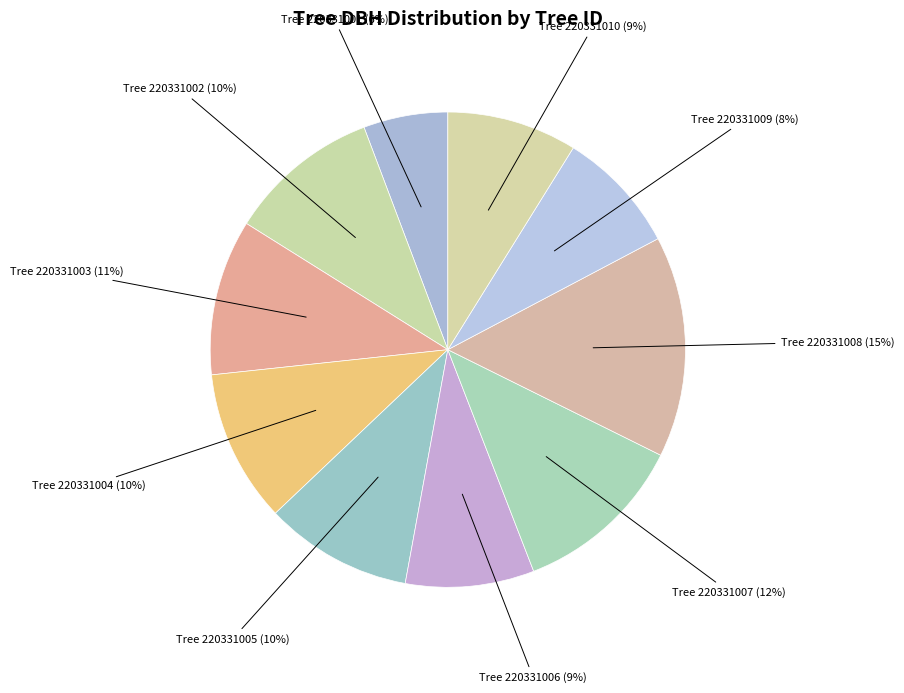

To the nearest percent, what percentage of the pie is Tree 220331005 (10%)?

10%